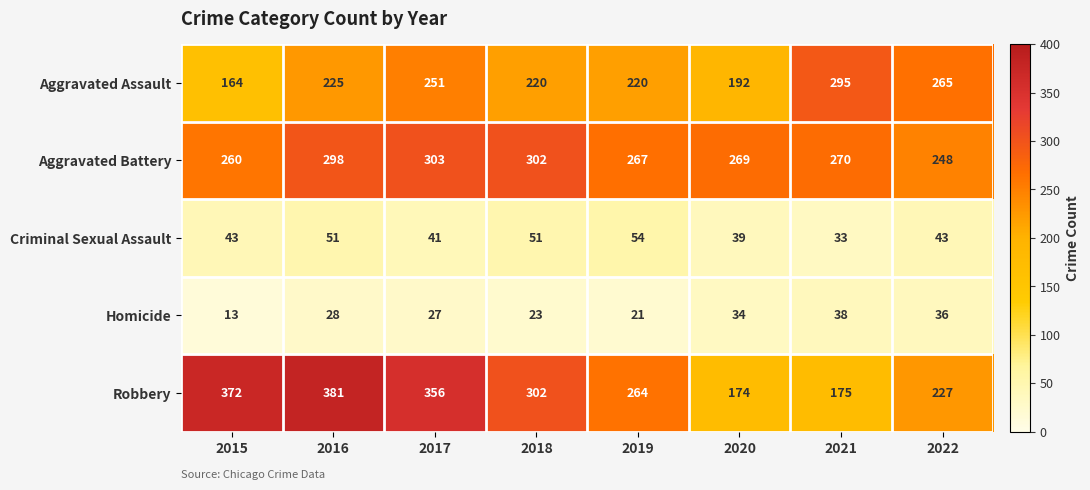

Which series has the largest total across all categories?

Robbery